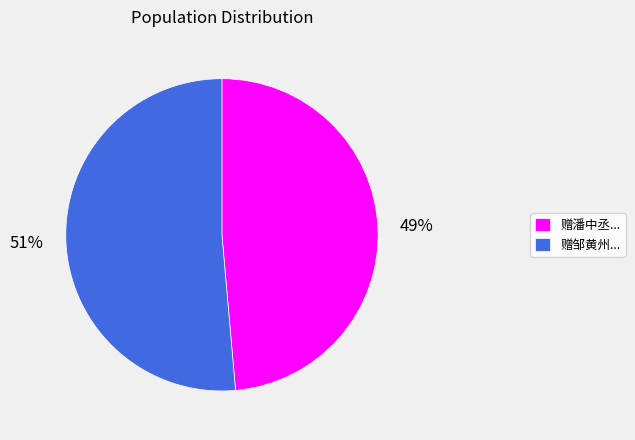

The 赠邹黄州... slice represents 51% of the pie. True or false?

True